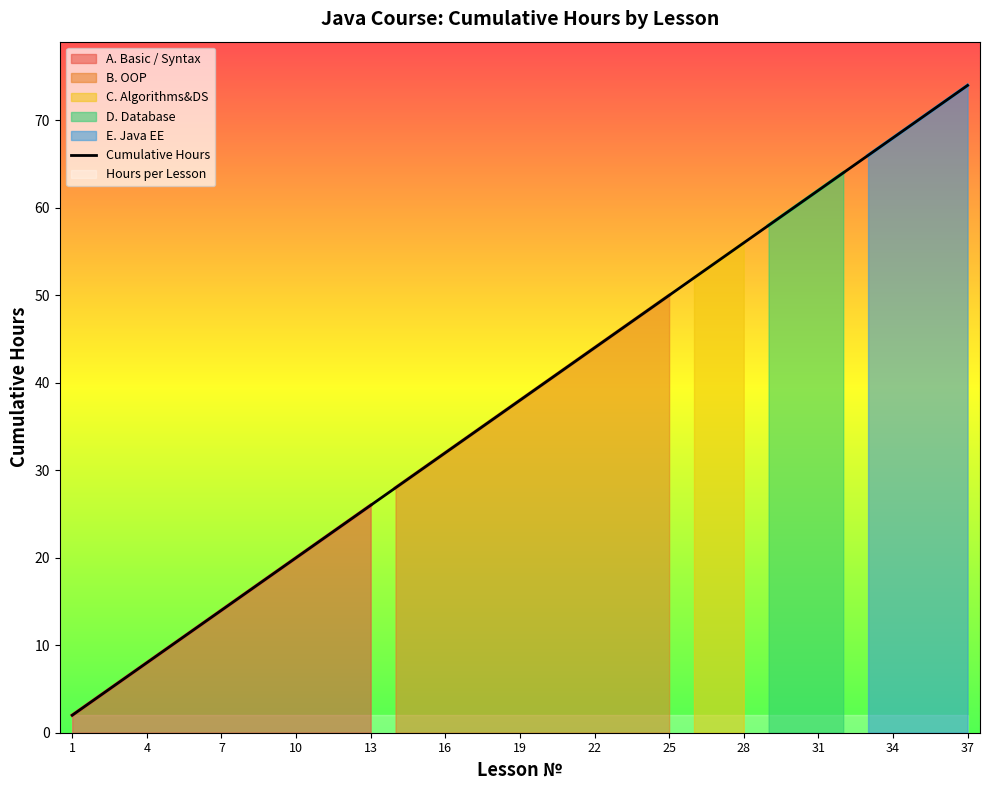

How many lines are shown in the chart?

1